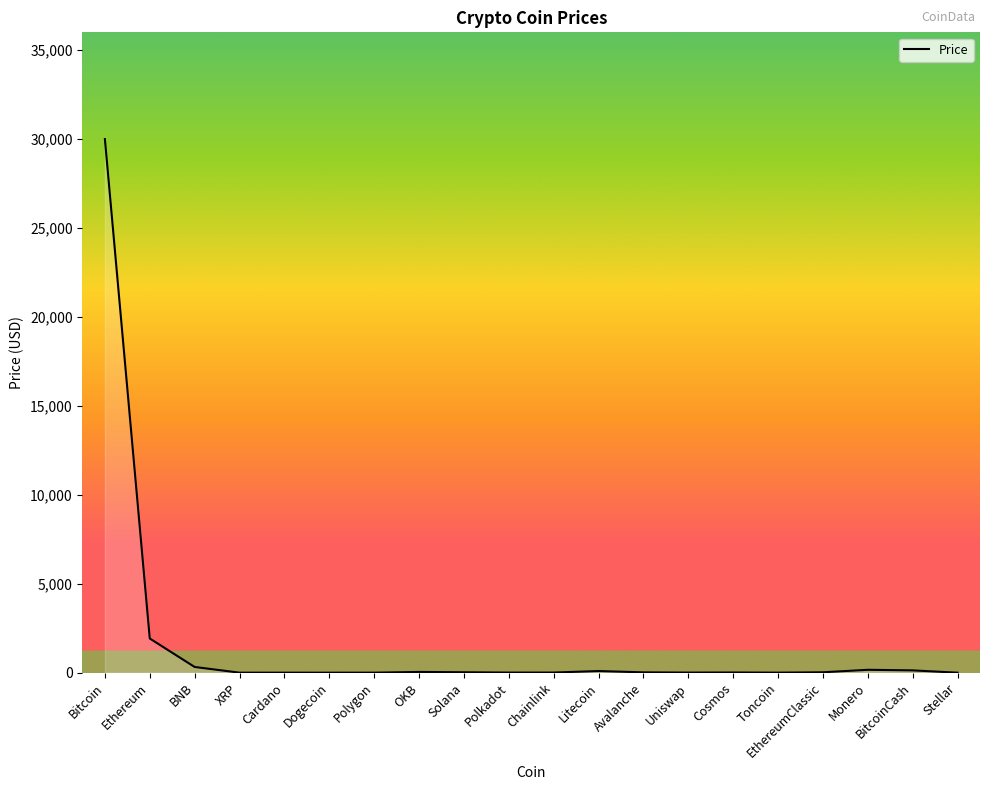

True or false: the data shows 0.1 at Stellar.

True